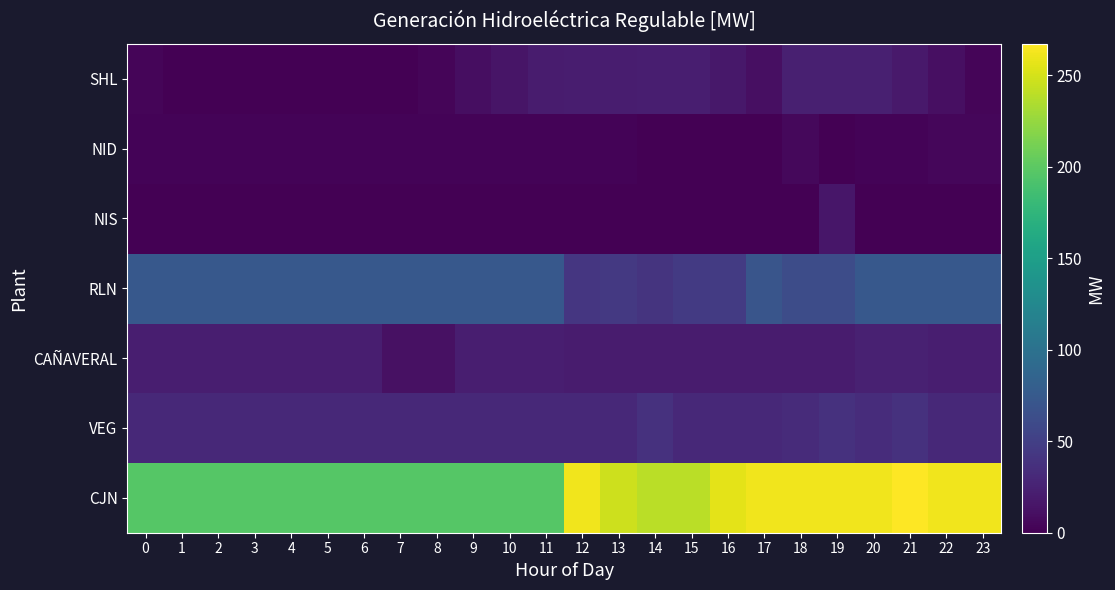

At which category does the chart reach its peak across all series?

21